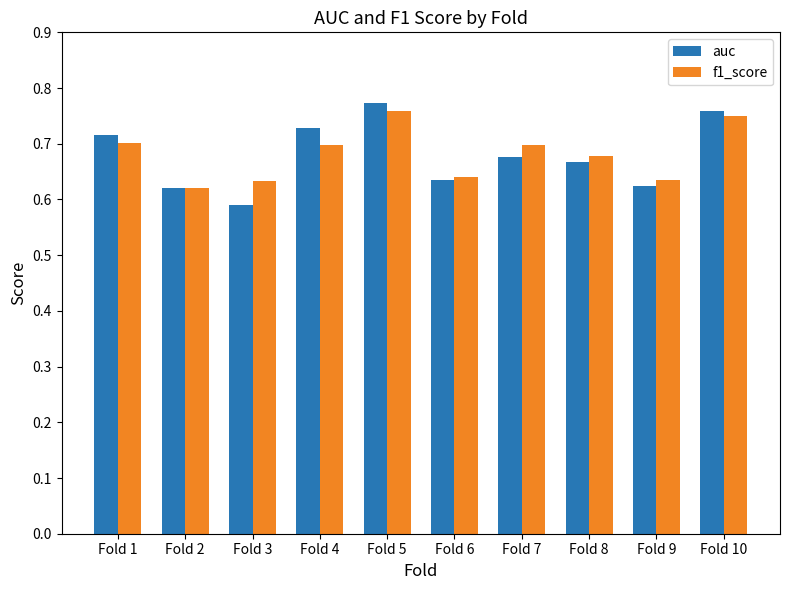

Which category has the highest value across all series?

Fold 5